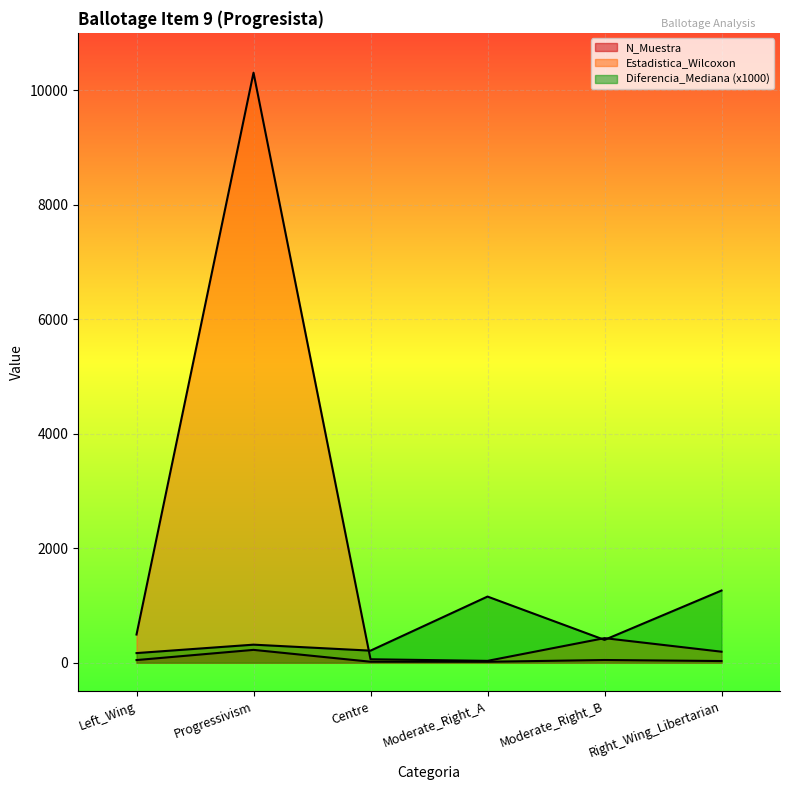

What are all the series names shown in the legend?

N_Muestra, Diferencia_Mediana, Estadistica_Wilcoxon